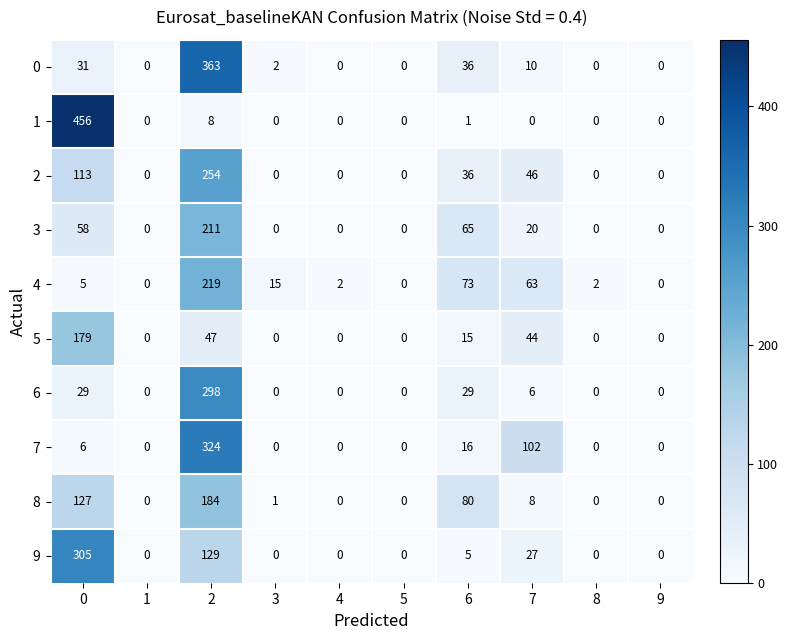

How many values in 9 are above zero?

4